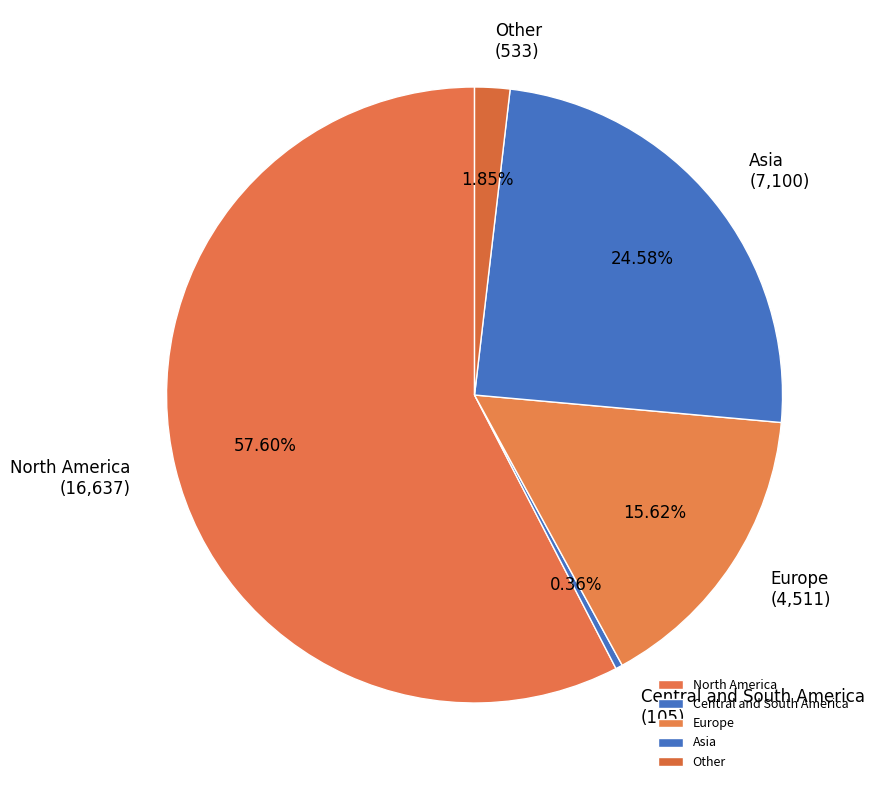

What is the majority slice?

North America